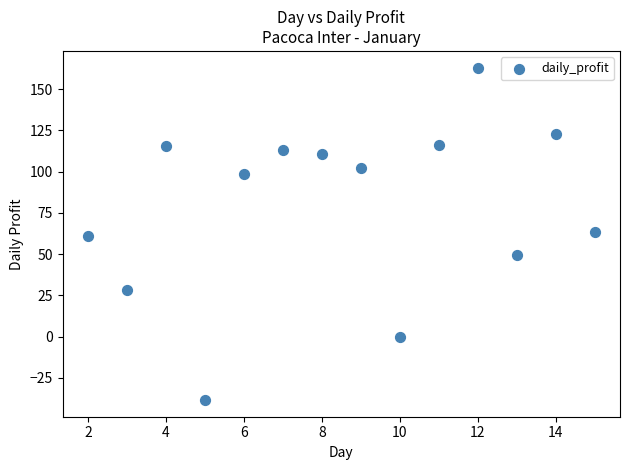

What is the range of X values (max minus min)?

13.0